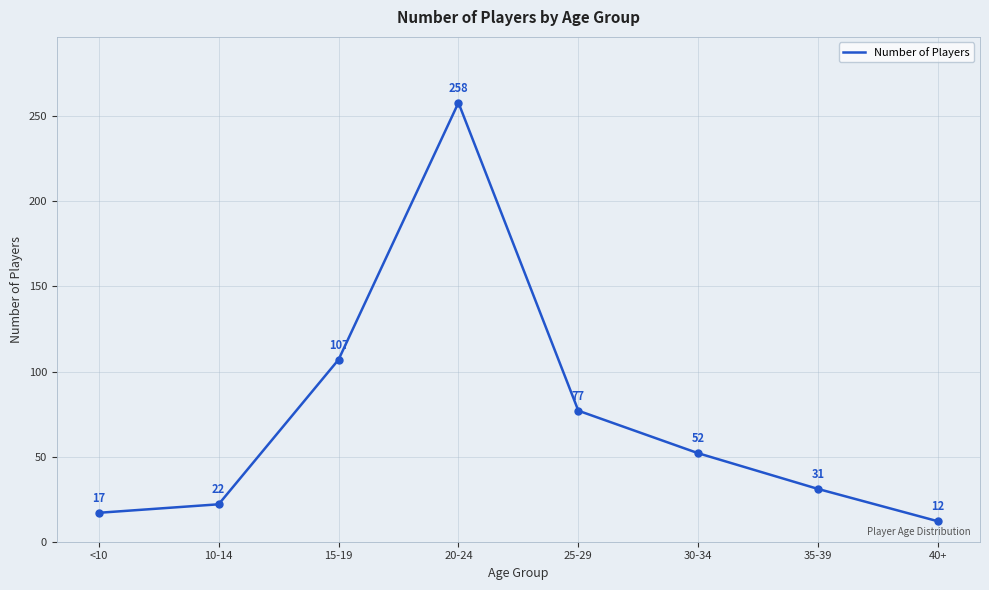

What is the change in value from 20-24 to 30-34?

-206